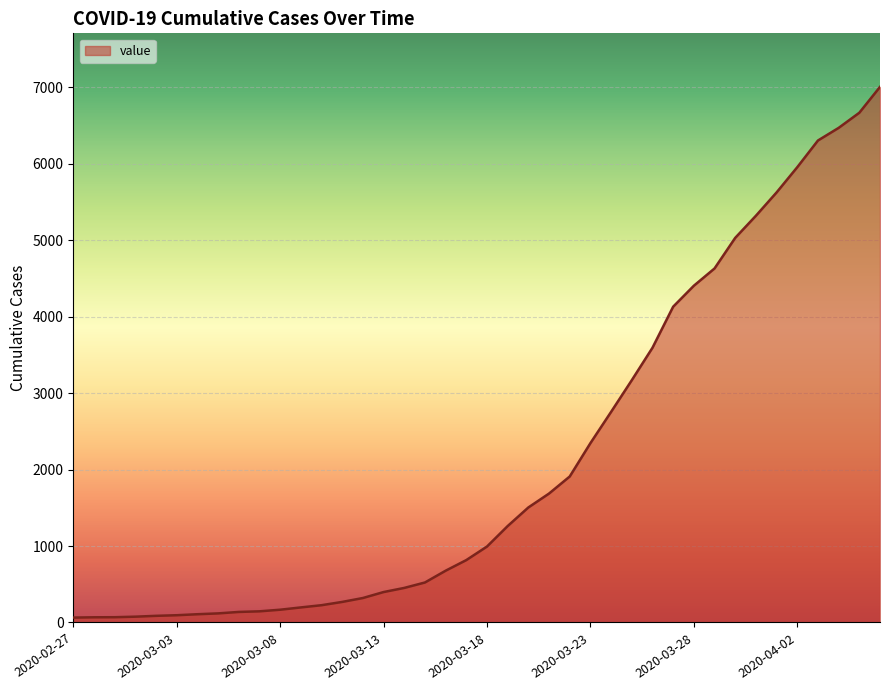

What is the difference between the maximum and minimum values?

6939